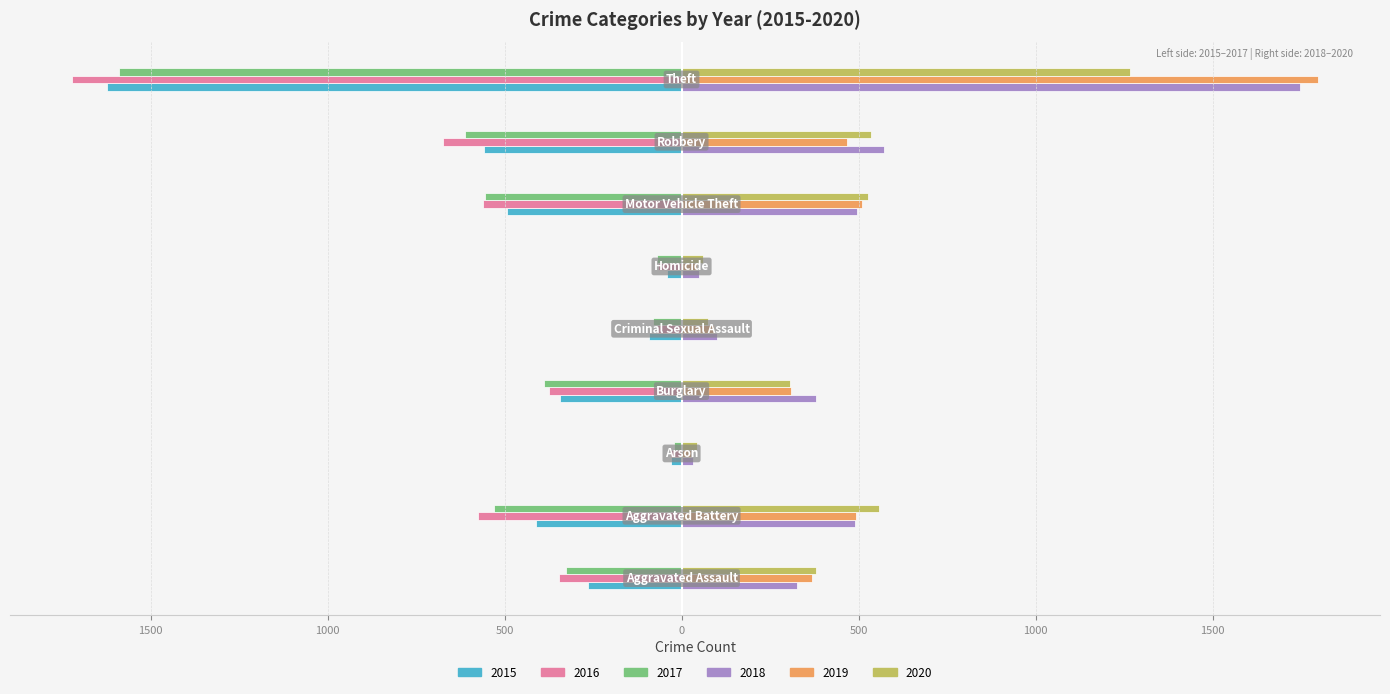

List the labels in order of 2018 value, largest first.

Theft, Robbery, Motor Vehicle Theft, Aggravated Battery, Burglary, Aggravated Assault, Criminal Sexual Assault, Homicide, Arson